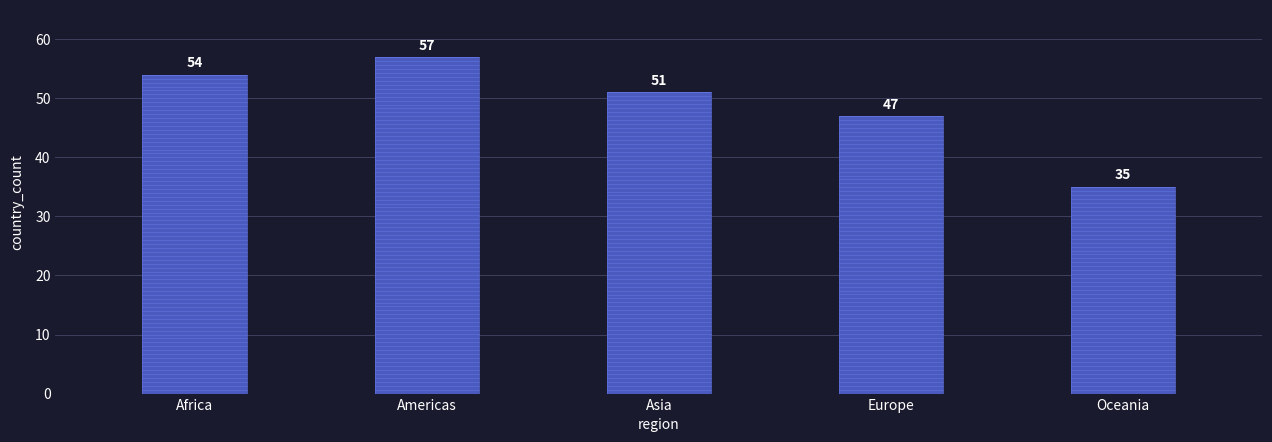

At which label does the data first exceed 51?

Africa